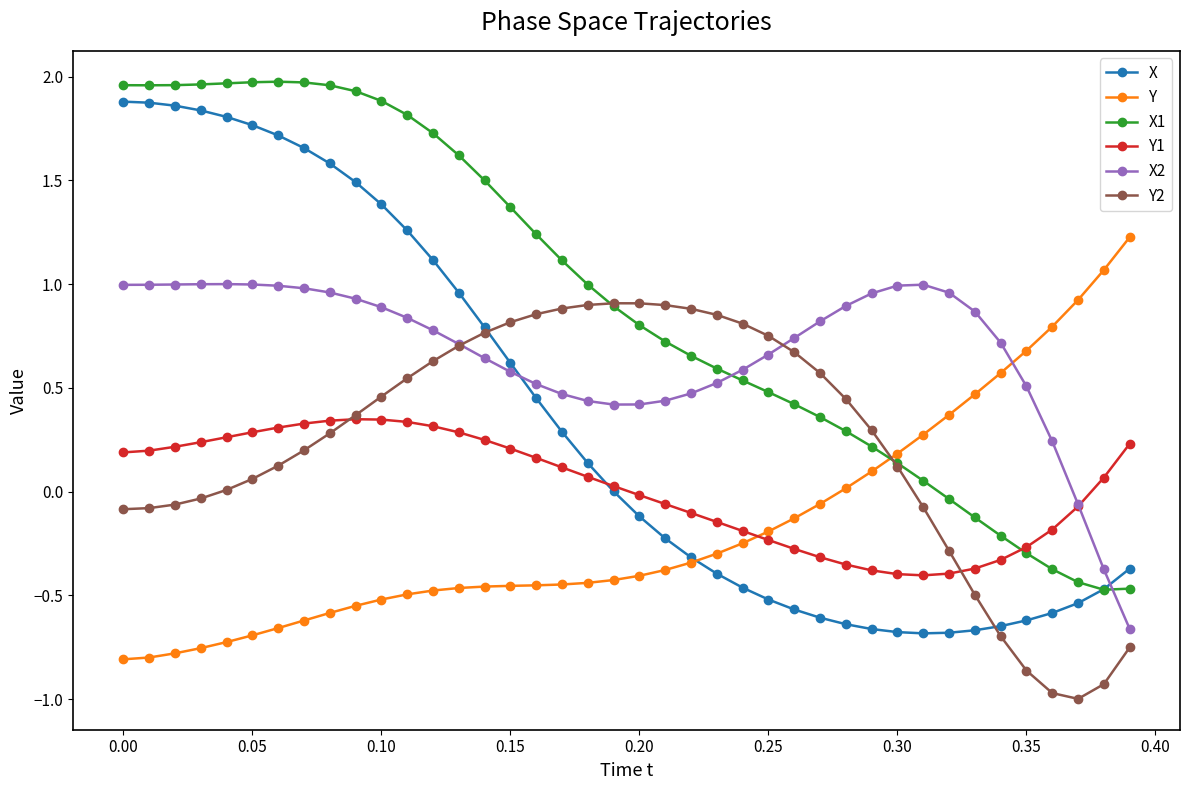

What is the minimum value shown in the chart?

-1.0